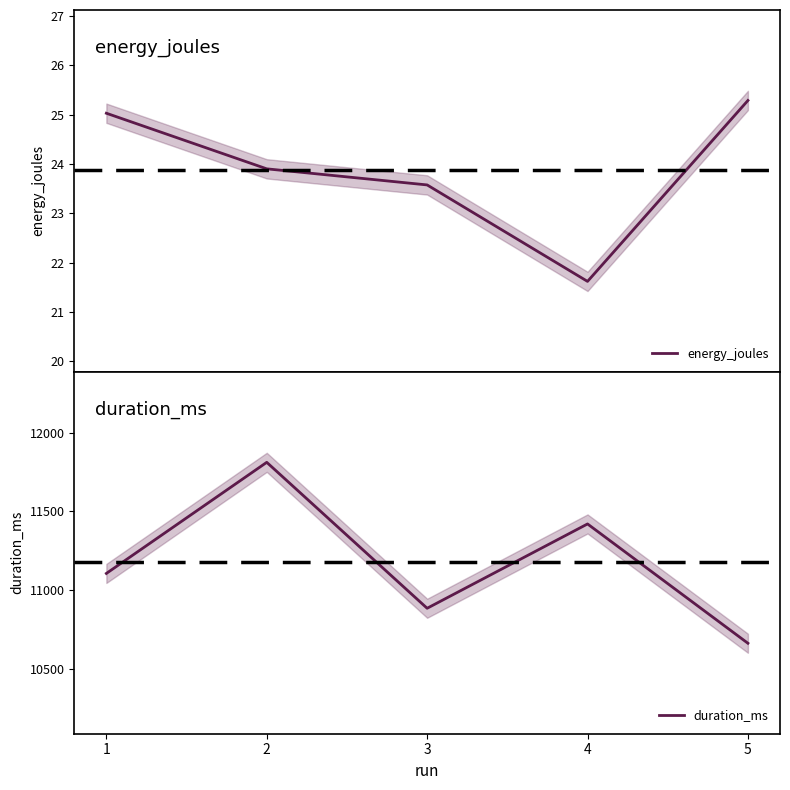

What is the difference between the energy_joules values at 4 and 2?

2.3